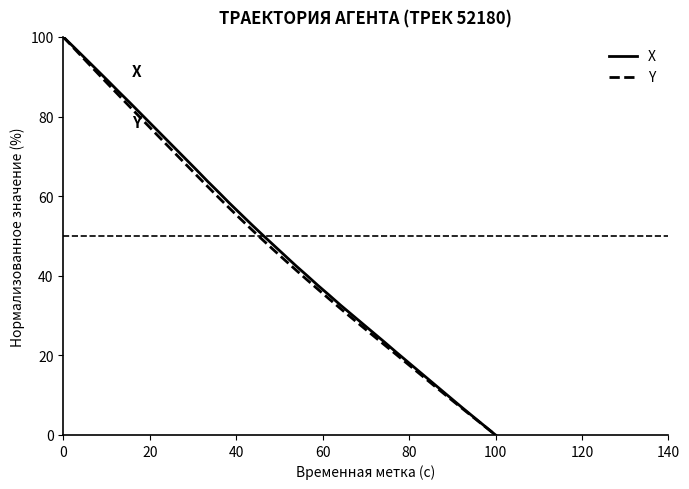

What is the greatest value displayed?

100.0